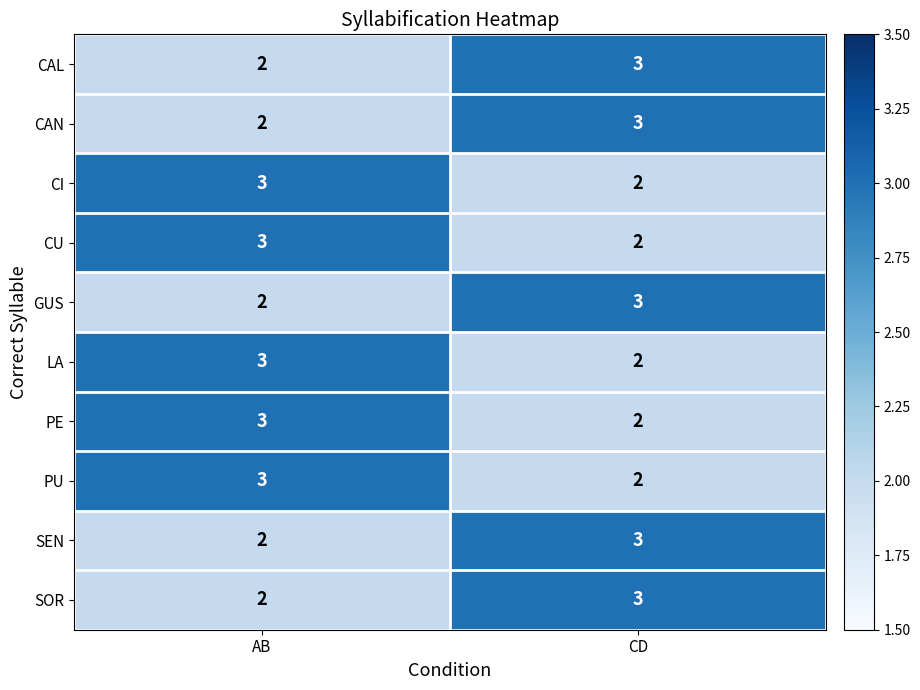

What is the maximum value shown in the chart?

3